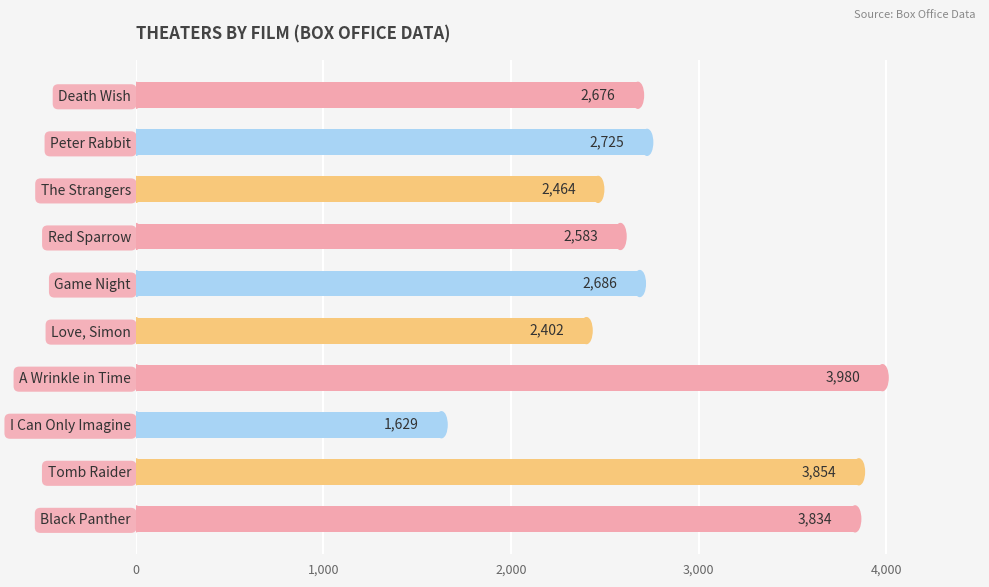

Reading bottom to top, what are all the values shown in this chart?

3834	3854	1629	3980	2402	2686	2583	2464	2725	2676